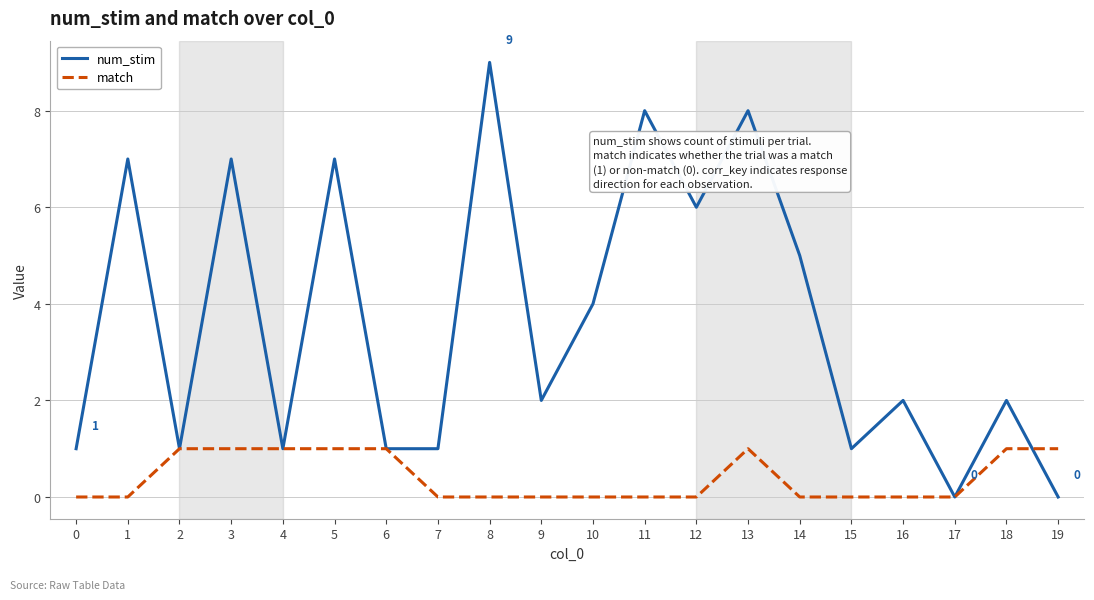

Which series has the largest total across all categories?

num_stim